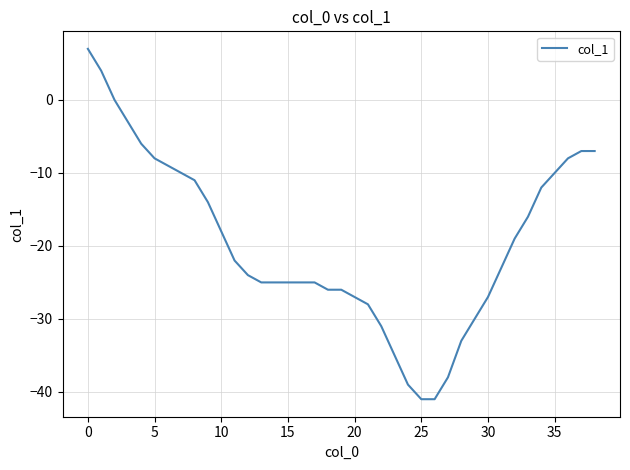

What is the difference between the second highest and second lowest values?

45